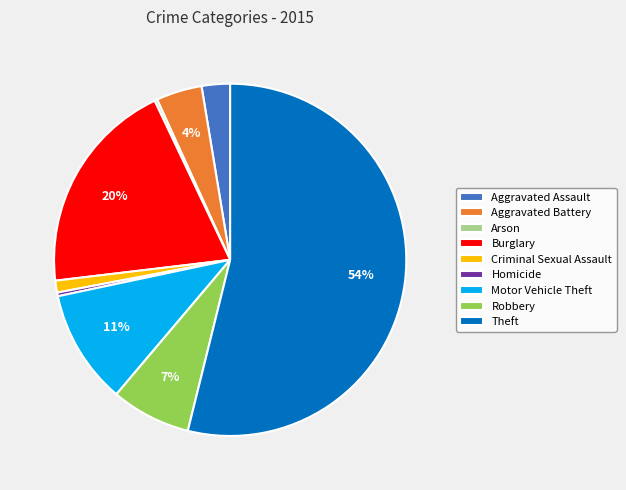

Which has a higher value, Homicide or Criminal Sexual Assault?

Criminal Sexual Assault